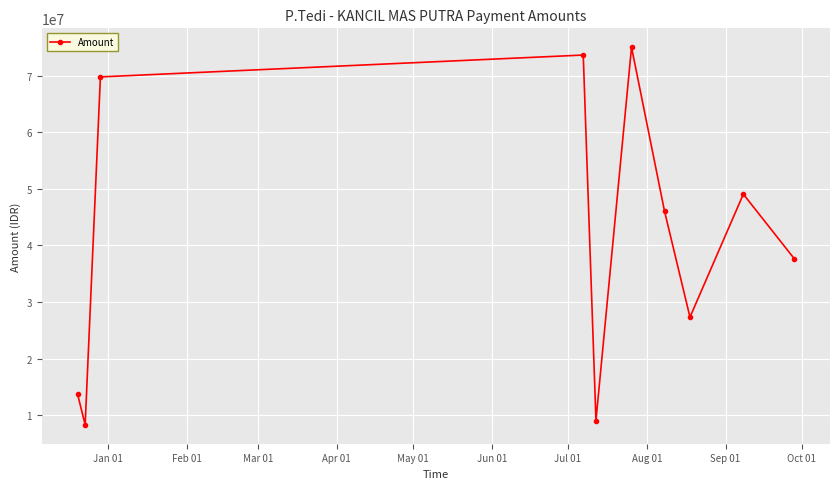

What is the value of the 8th point from the left?

27337000